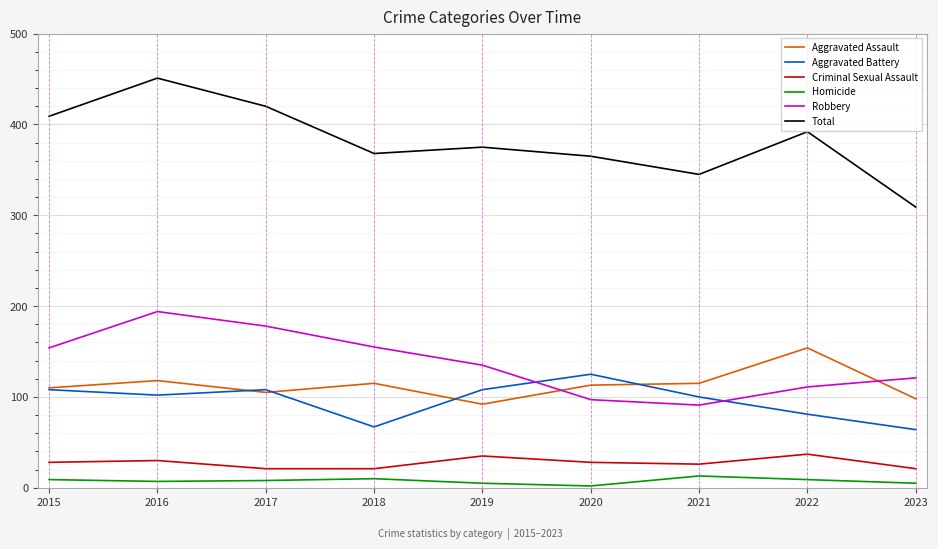

What is the spread (max minus min) of values at 2018?

358